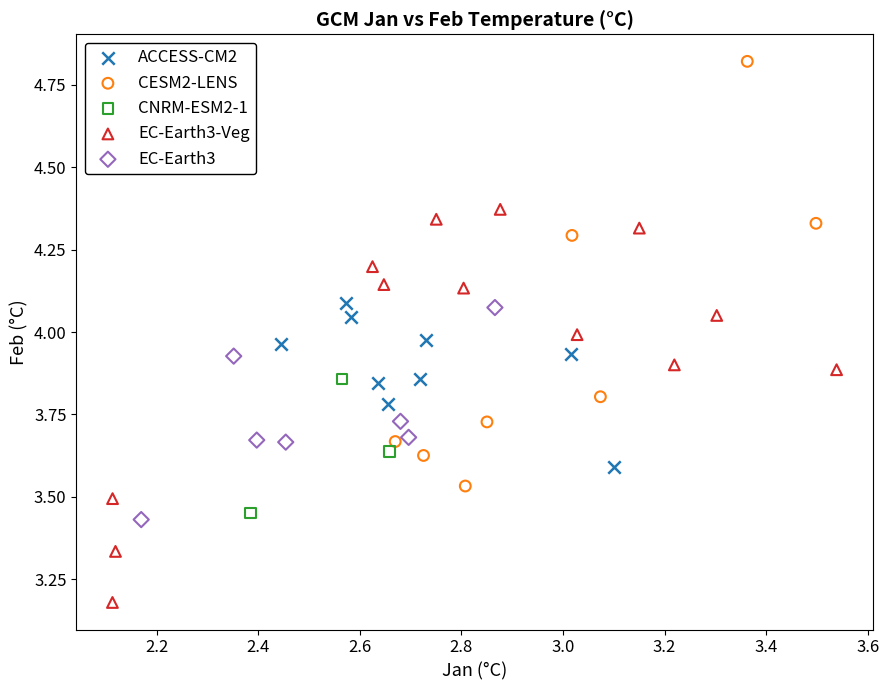

What are all the series names shown in the legend?

ACCESS-CM2, CESM2-LENS, CNRM-ESM2-1, EC-Earth3-Veg, EC-Earth3